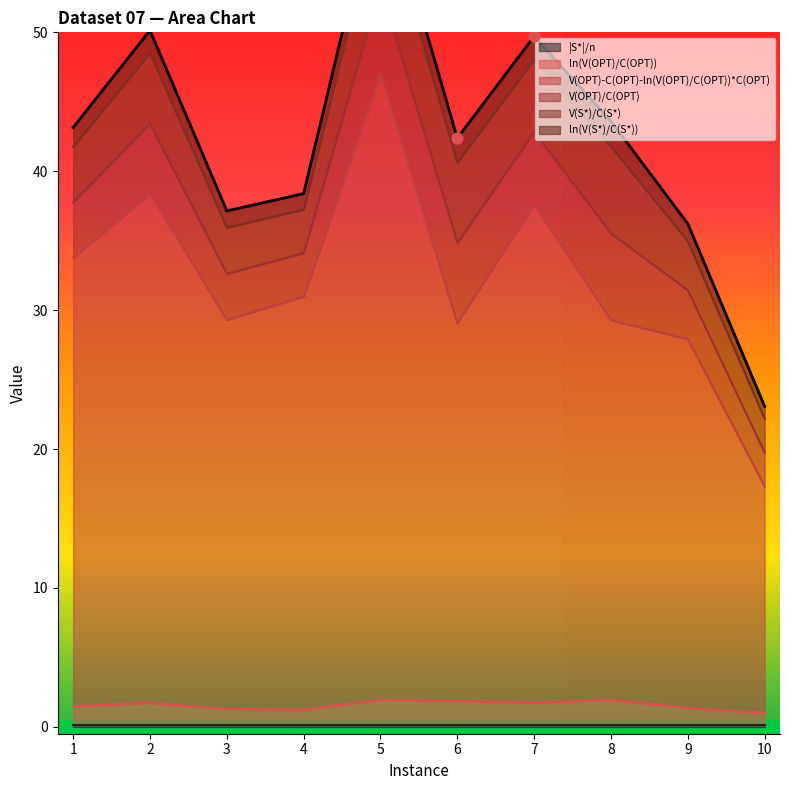

Which series reaches the maximum Y coordinate?

V(OPT)-C(OPT)-ln(V(OPT)/C(OPT))*C(OPT)